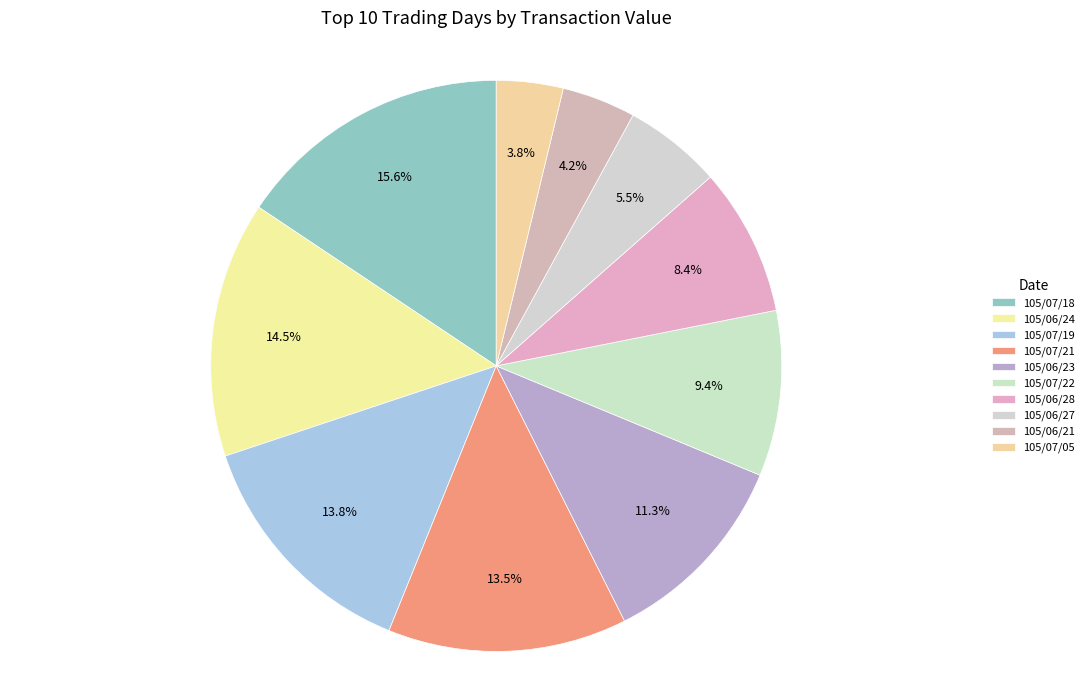

How many segments does this pie chart have?

10